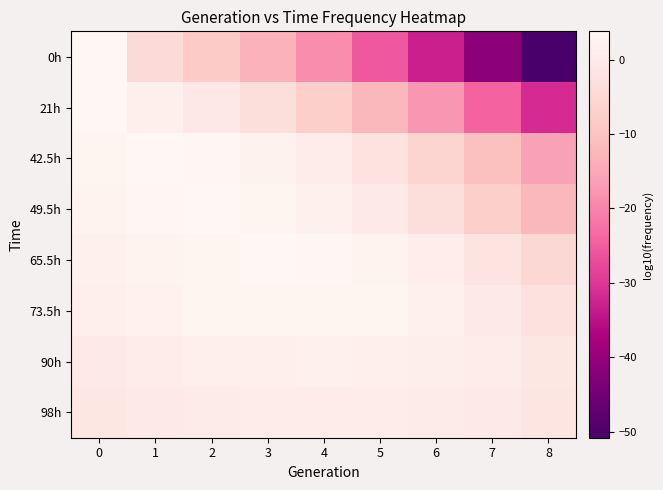

What is the spread (max minus min) of values at 8?

49.9